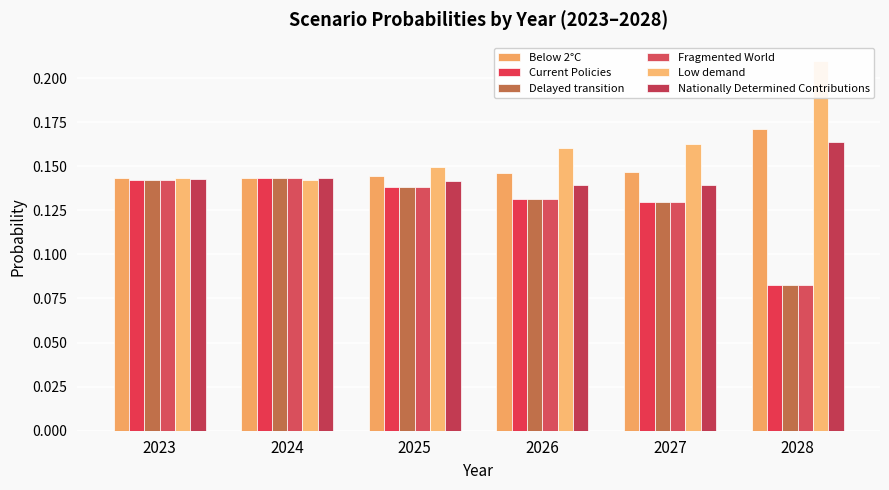

Are the bars horizontal?

No